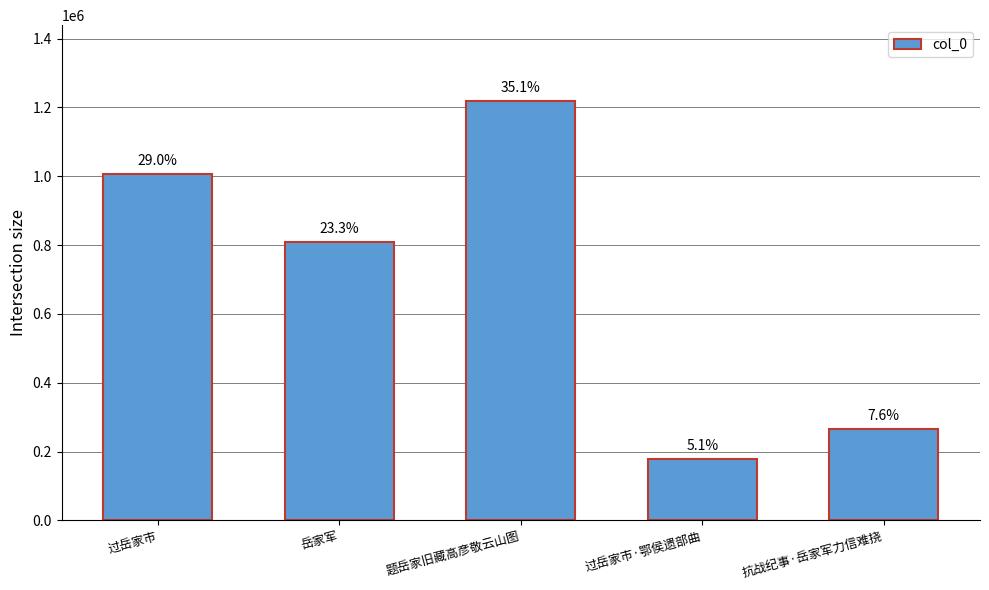

Rank the categories by value from lowest to highest.

过岳家市·鄂侯遗部曲, 抗战纪事·岳家军力信难挠, 岳家军, 过岳家市, 题岳家旧藏高彦敬云山图